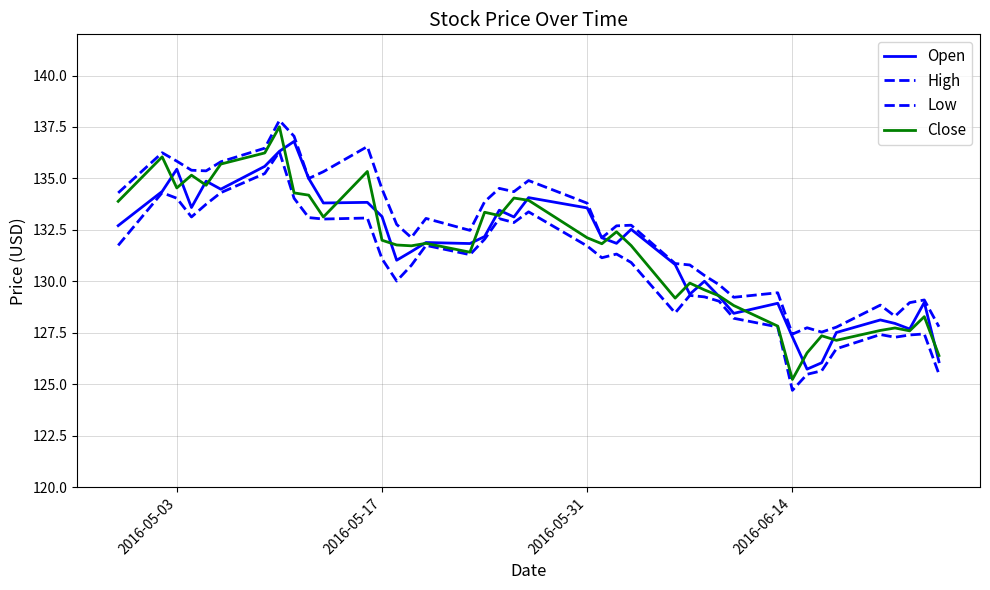

How many lines are shown in the chart?

4